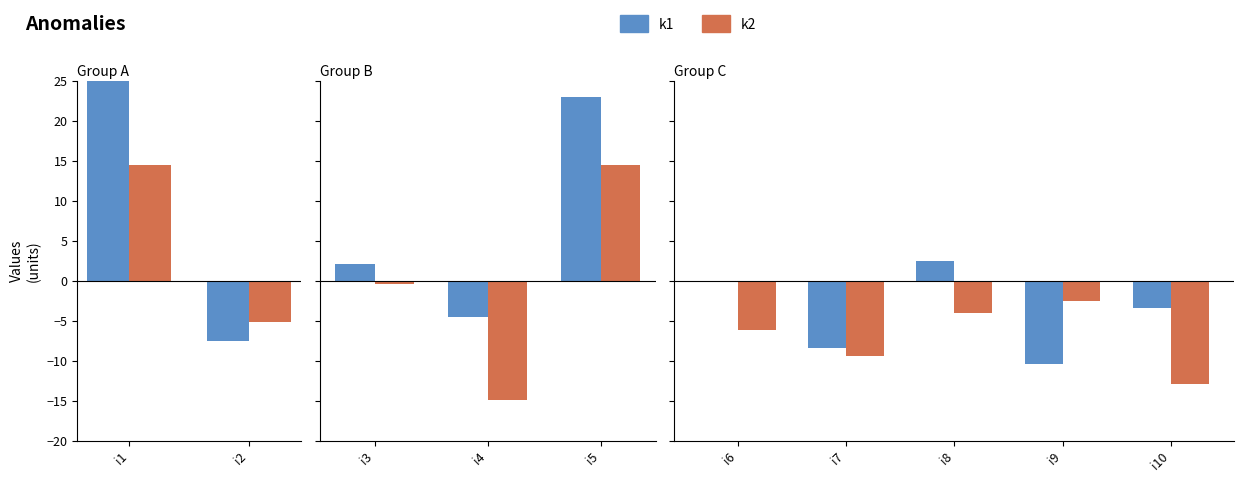

Which series has the widest spread of values?

k1